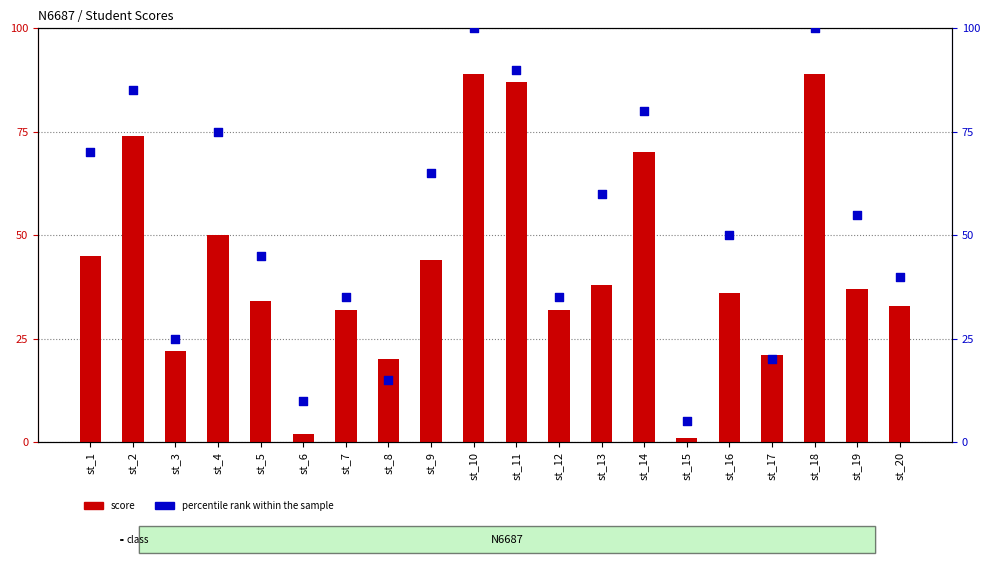

What are all the series names shown in the legend?

score, percentile rank within the sample